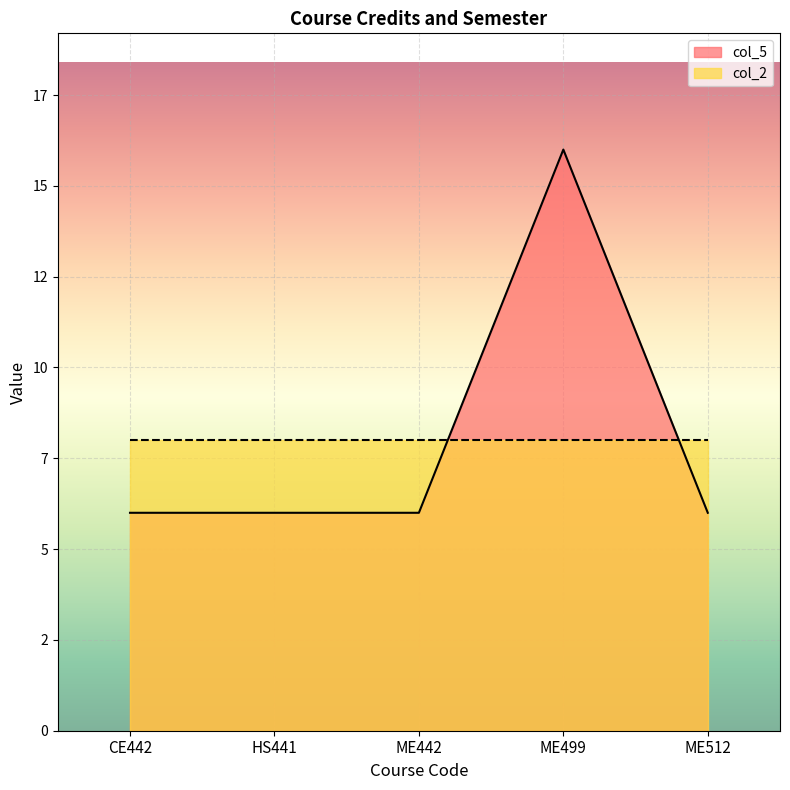

True or false: the data shows 6 at ME442.

True